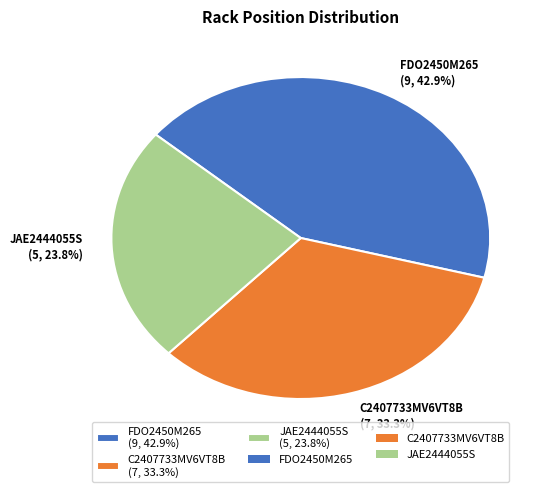

To the nearest percent, what portion does C2407733MV6VT8B represent?

33%